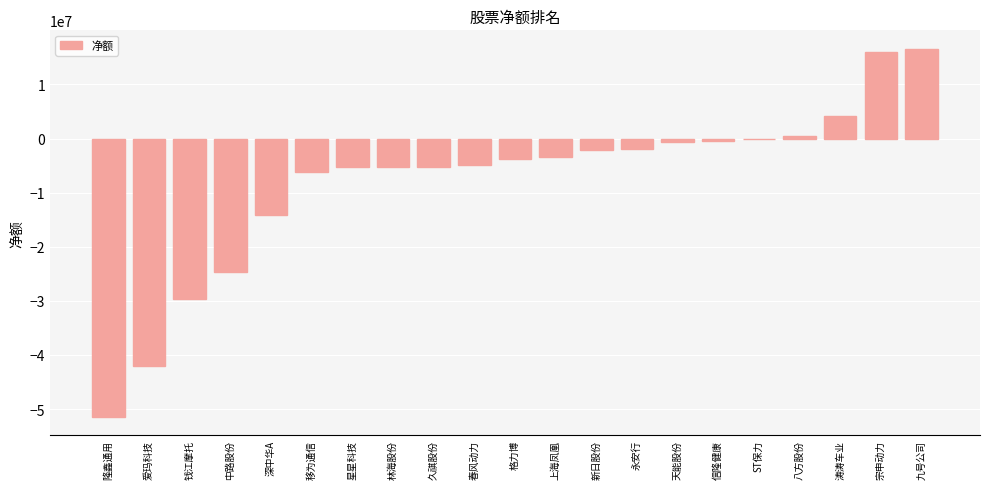

Where is the data nearest to the value -17414528?

深中华A